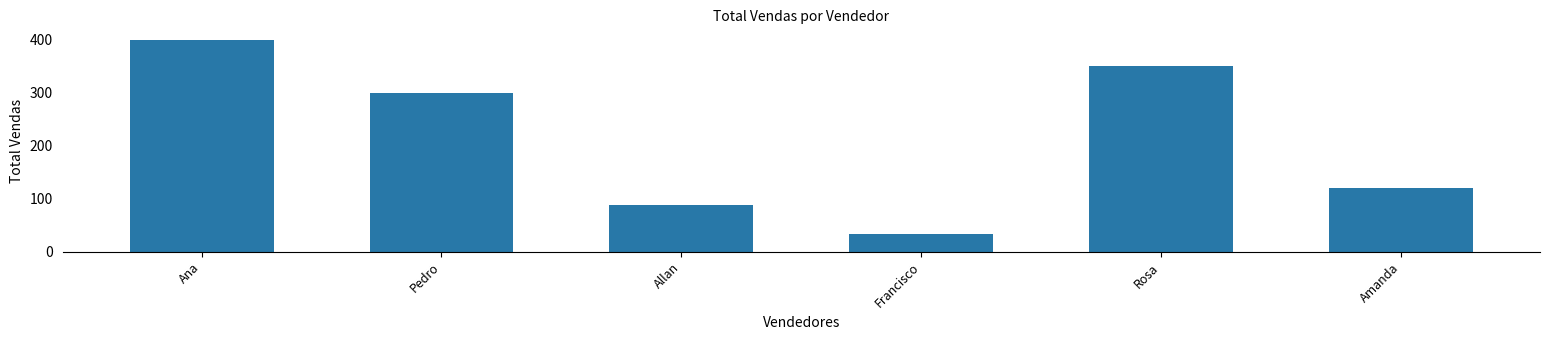

What is the label of the 4th bar from the left?

Francisco